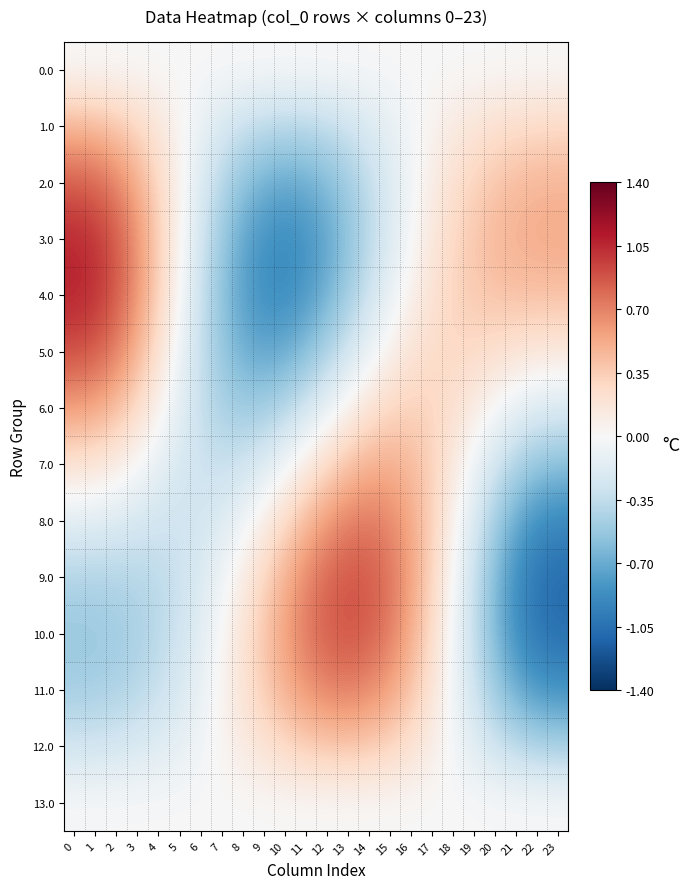

Which series changed the most between 7 and 23?

10.0